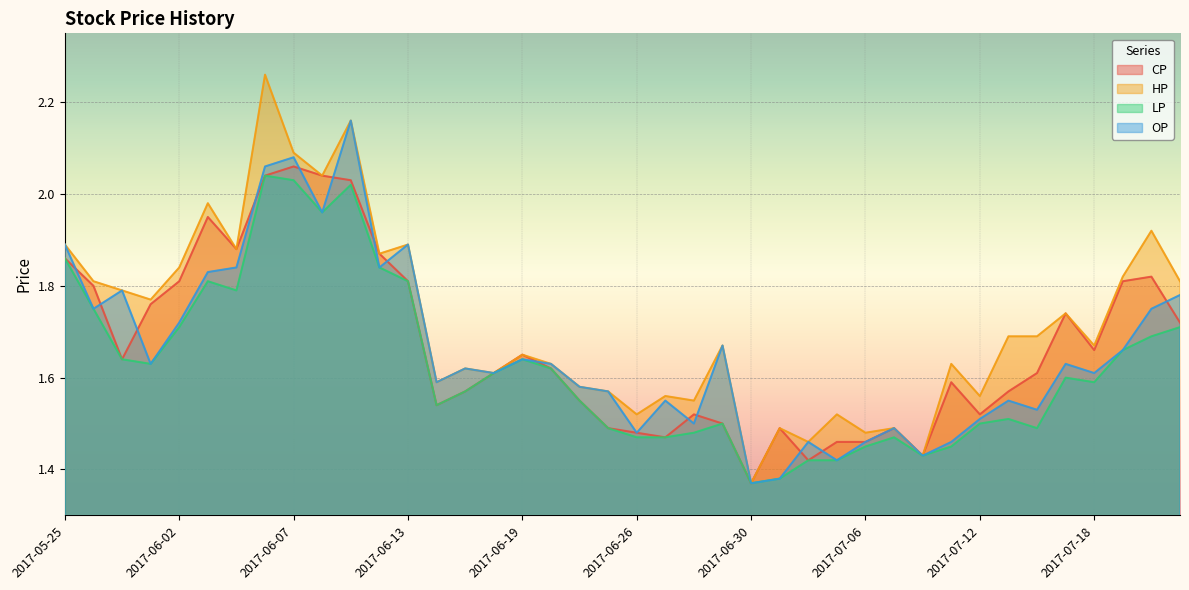

What is the difference between the maximum and minimum values in the LP series?

0.7